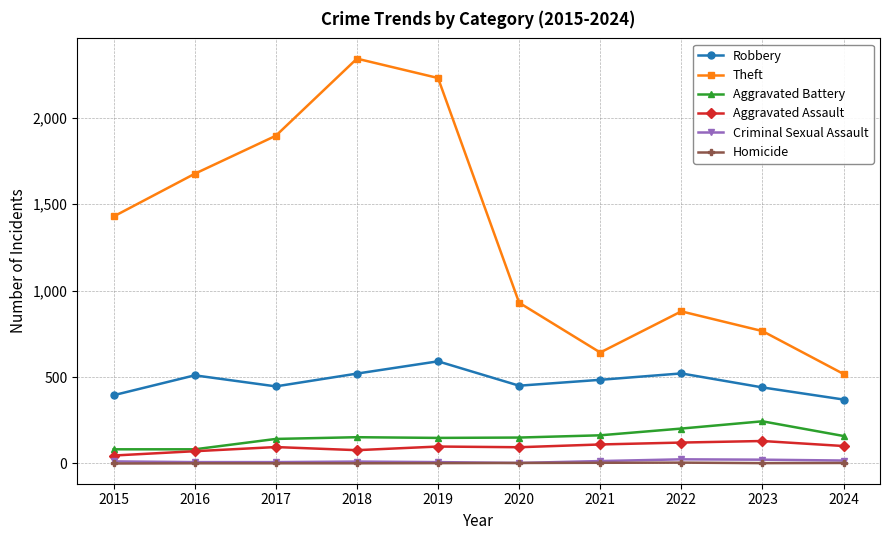

Where is the first local maximum for Robbery?

2016